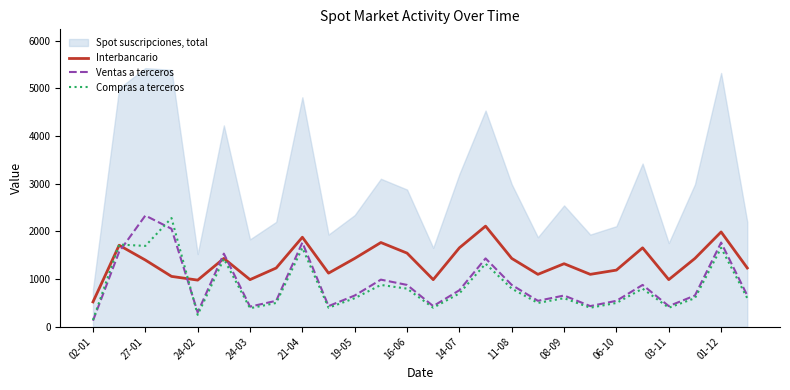

Which series has the widest spread of values?

Spot suscripciones, total